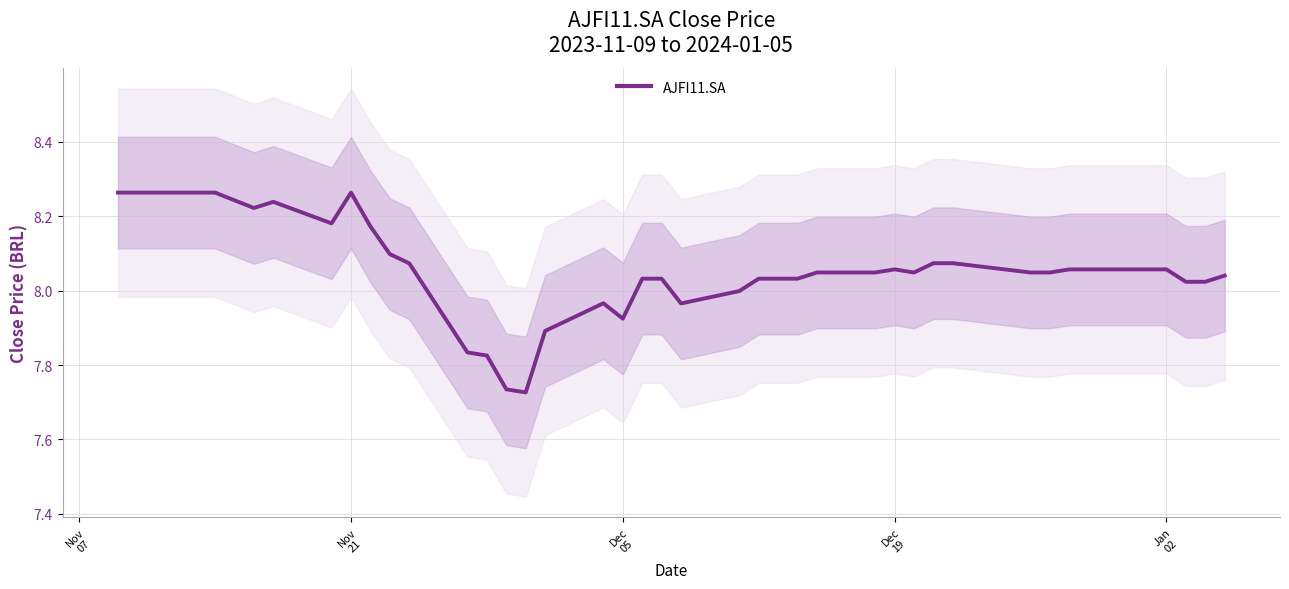

What is the smallest value displayed?

7.7